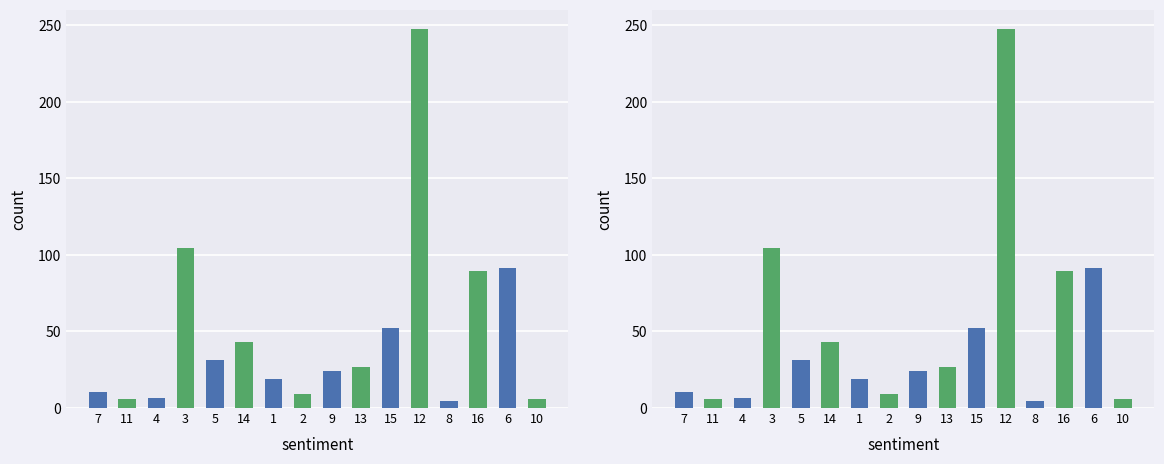

Reading left to right, what are all the values shown in this chart?

7=10.3	11=5.6	4=6.3	3=104.4	5=31.3	14=42.9	1=18.9	2=8.9	9=24.4	13=26.6	15=52.3	12=247.8	8=4.4	16=89.6	6=91.6	10=5.6